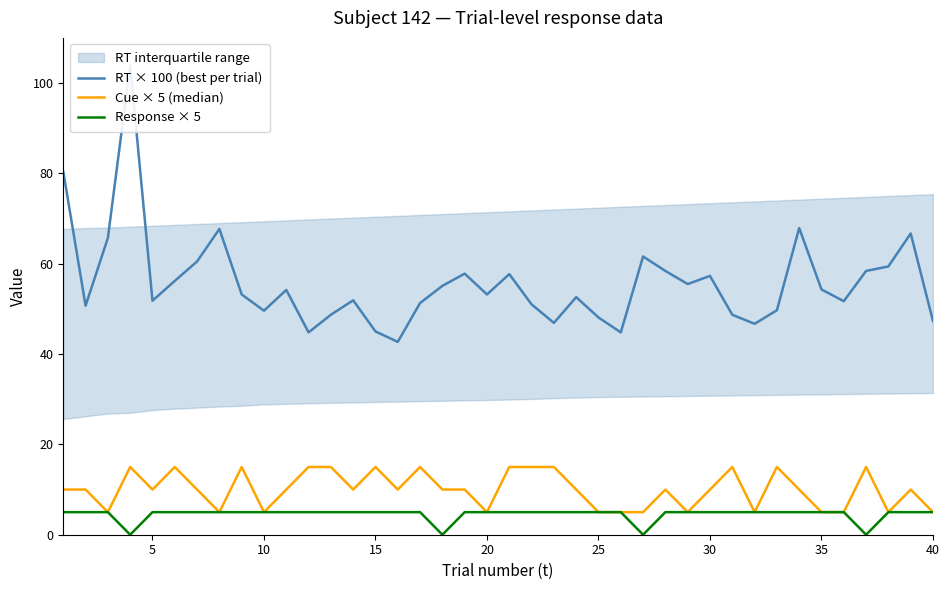

True or false: RT × 100 (best per trial) has more than 0 interior local peaks.

True